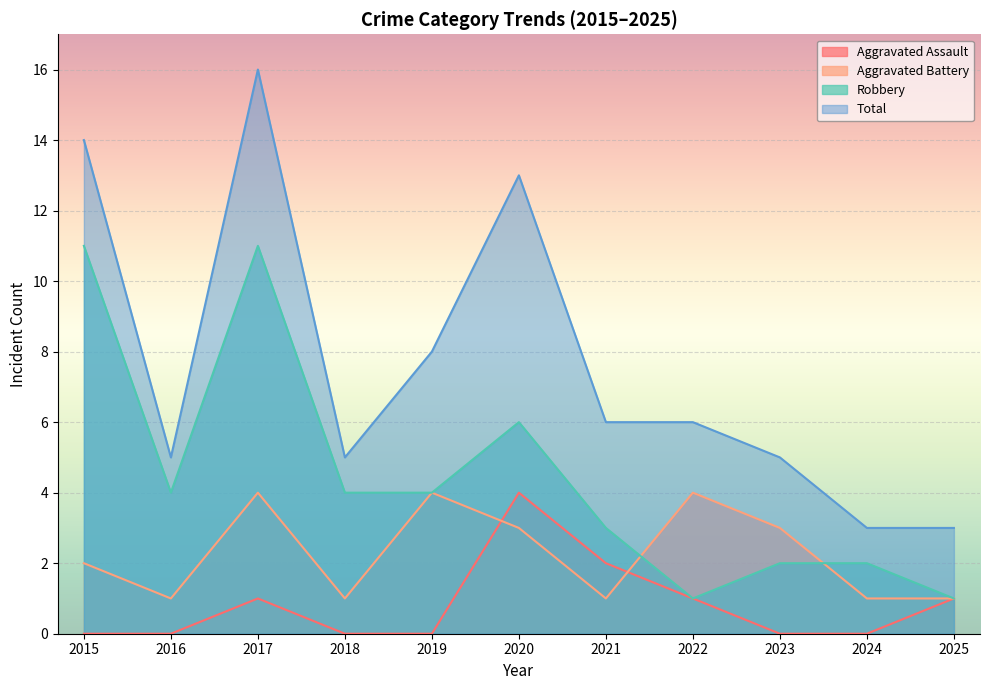

Read the Aggravated Assault value at 2020.

4